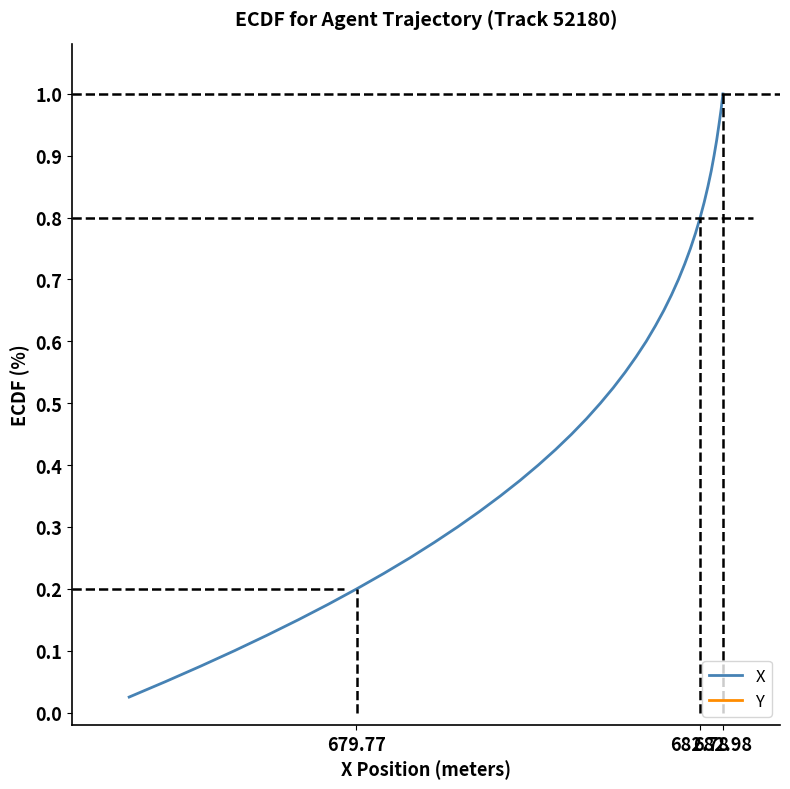

What are all the series names shown in the legend?

X, Y